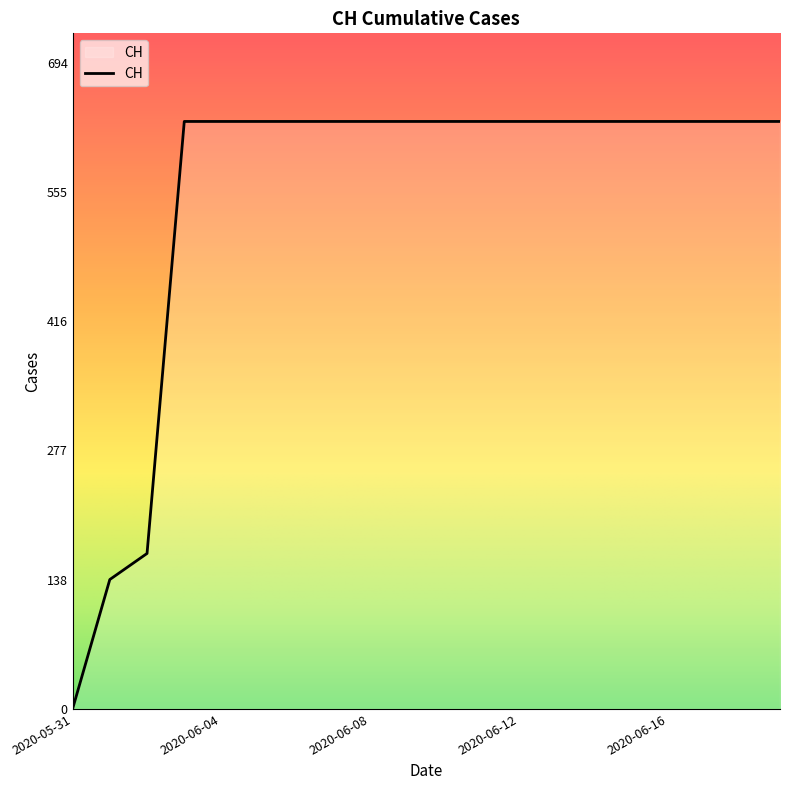

Reading left to right, list all the values displayed in this chart.

0	139	167	631	631	631	631	631	631	631	631	631	631	631	631	631	631	631	631	631